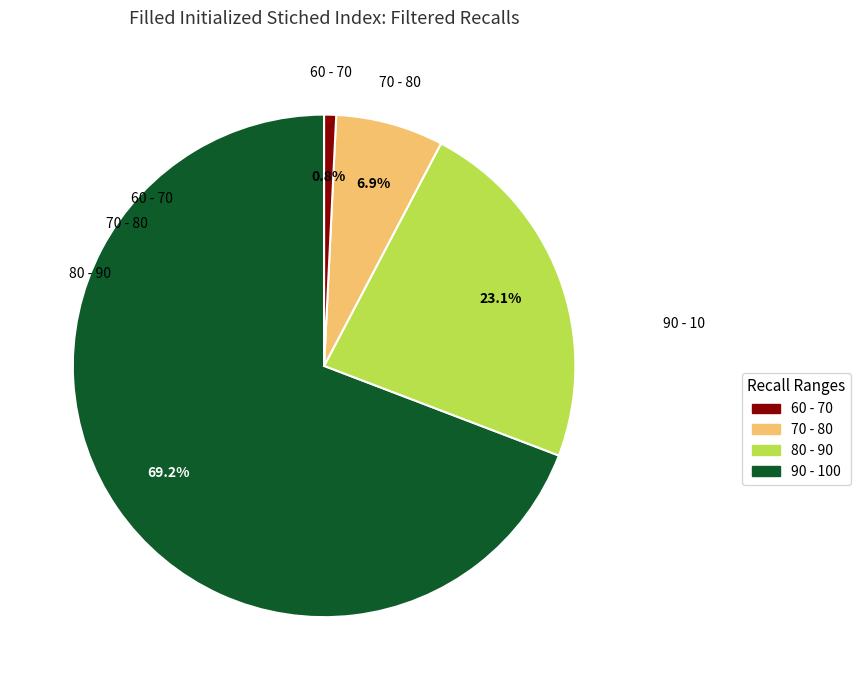

Does any single category account for the majority?

Yes